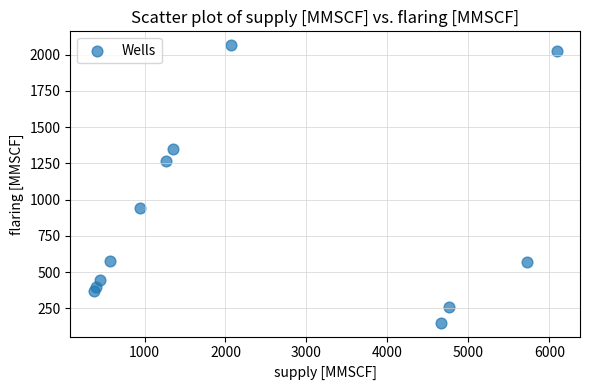

What is the range of Y values (max minus min)?

1916